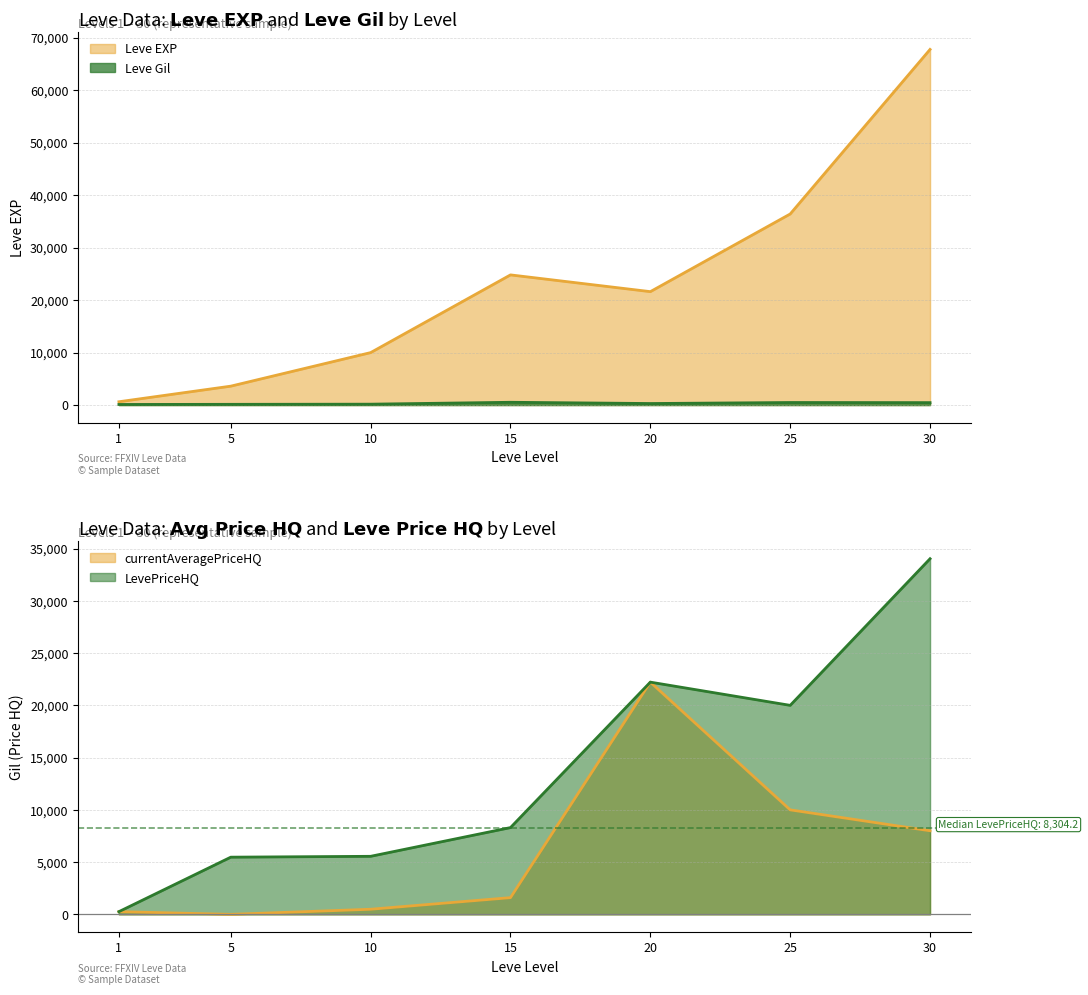

What is the total value across all series at 15?

25319